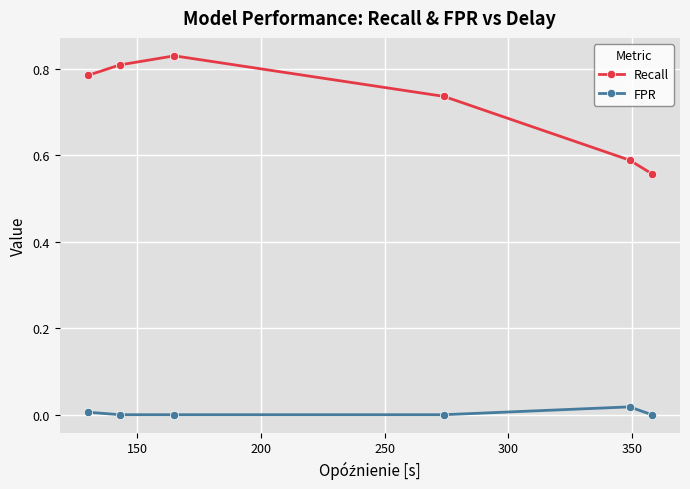

What is the difference between the maximum and minimum values in the Recall series?

0.3